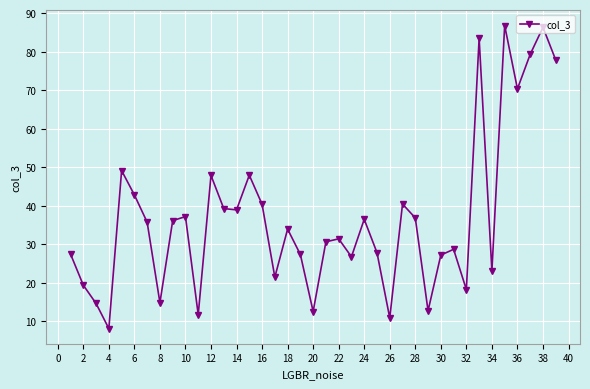

What is the value of the 22nd point from the left?

31.4